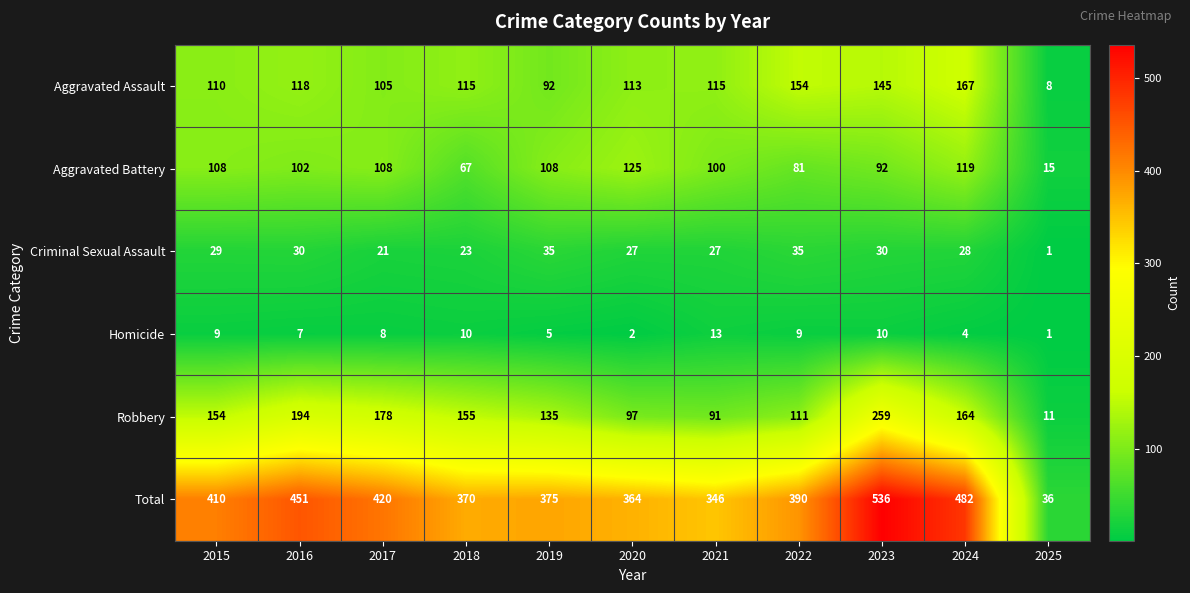

What is the difference between the maximum and minimum values in the Aggravated Battery series?

110